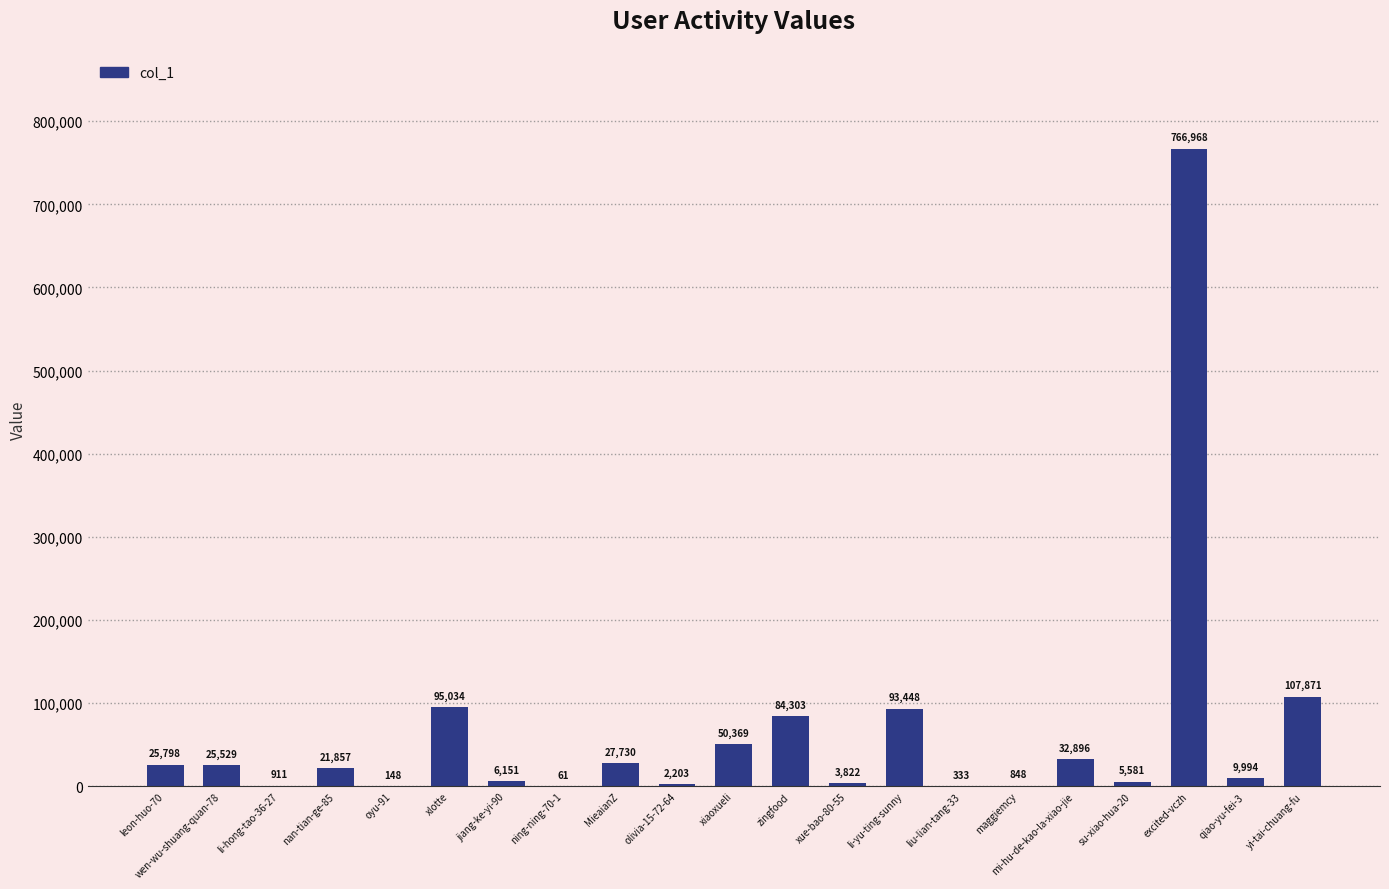

What is the maximum value shown in the chart?

766968